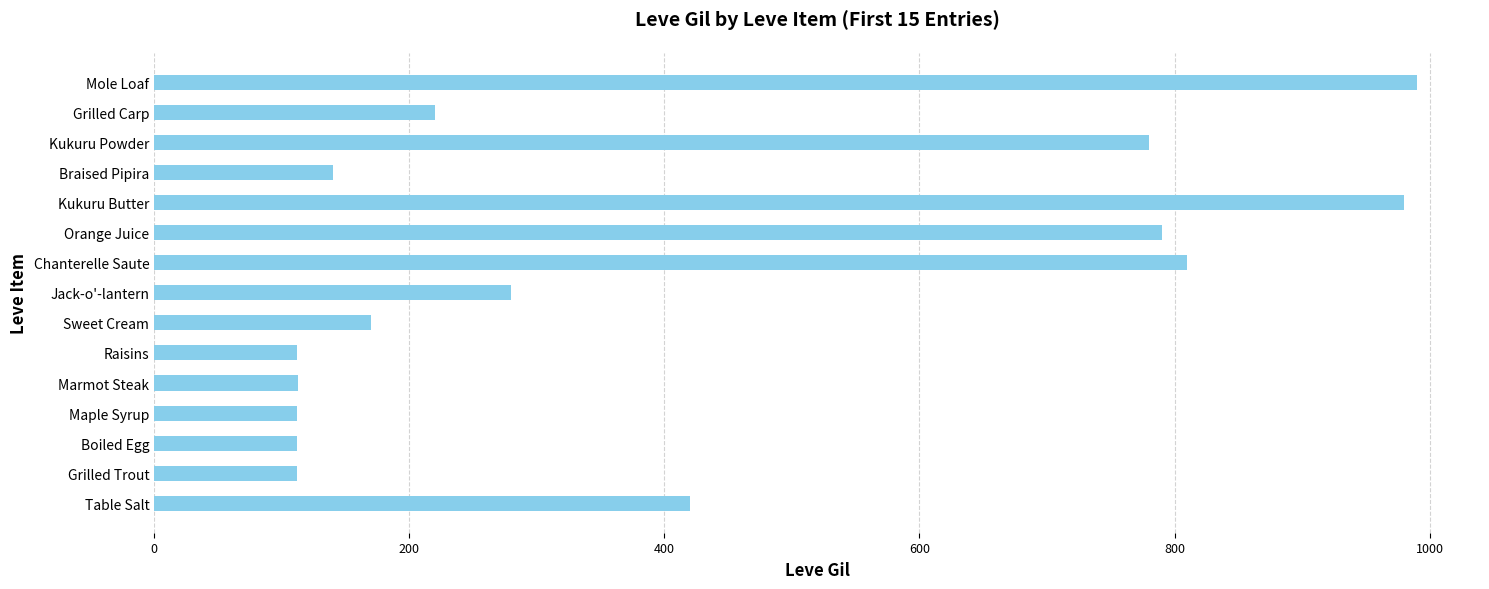

What is the approximate value at Grilled Carp?

220